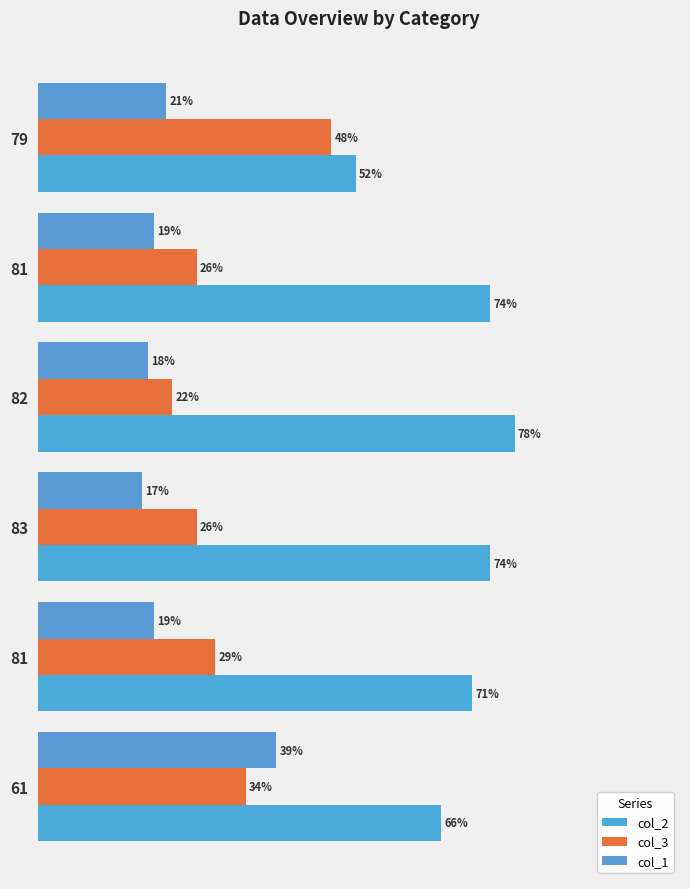

How many bars are there in each group?

3